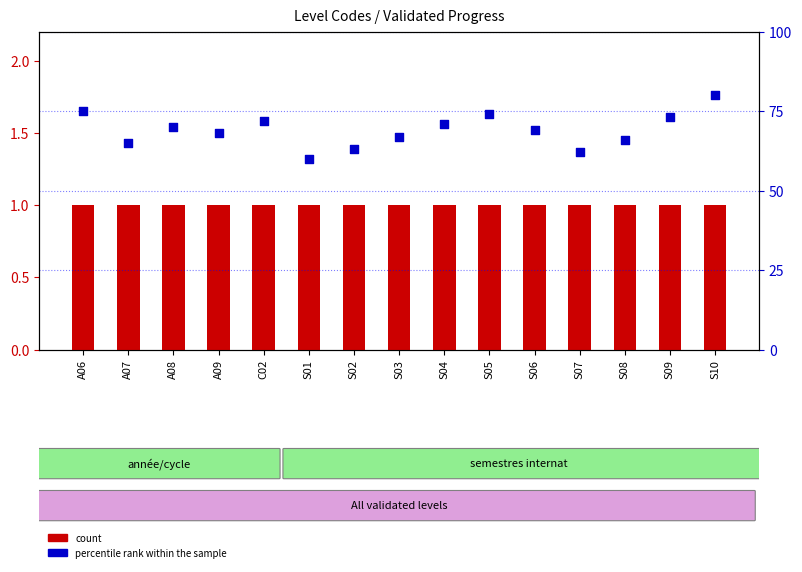

Is the value of percentile rank within the sample at S08 greater than the value of count at S10?

Yes